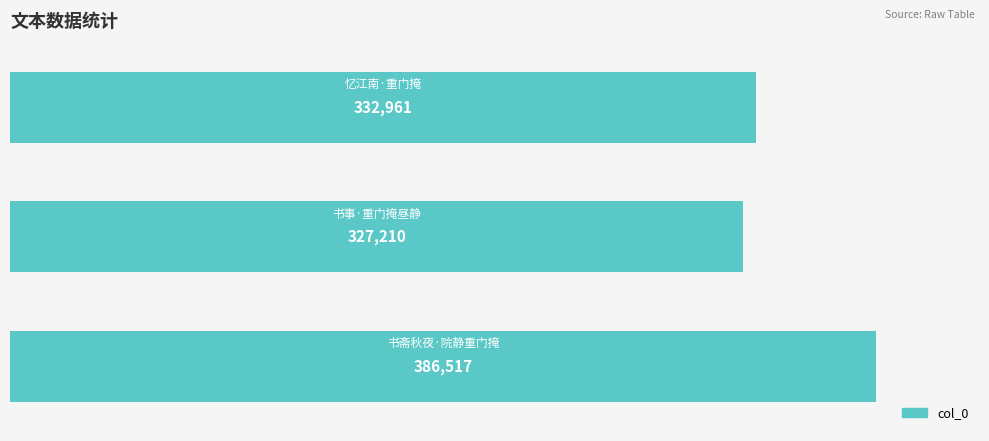

How many categories are shown in the chart?

3